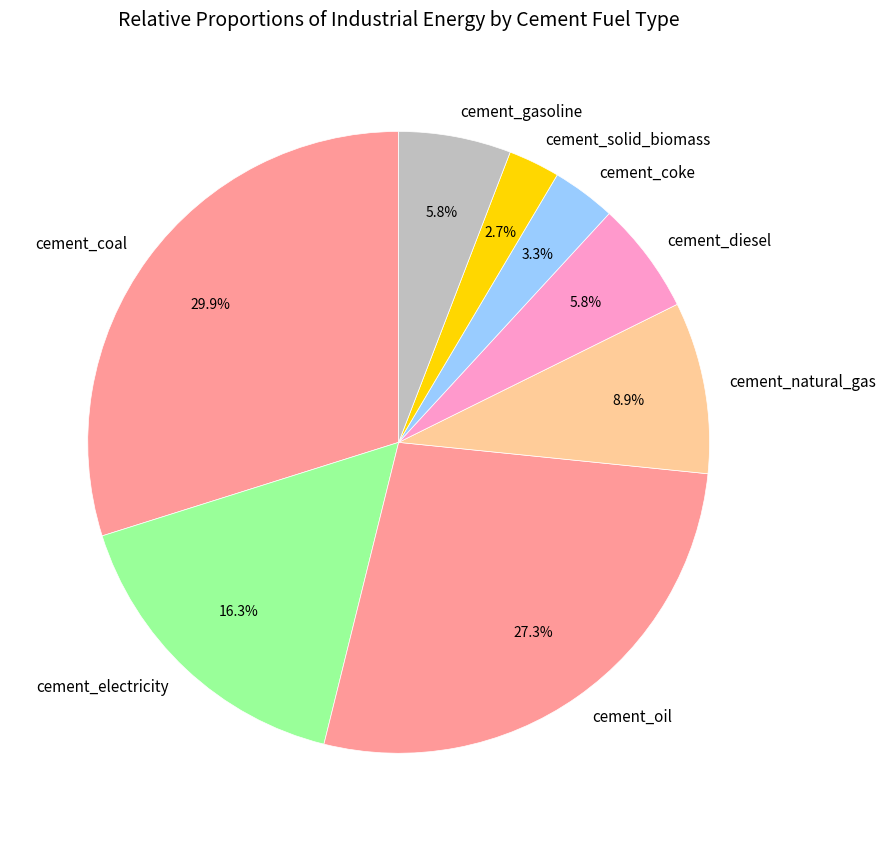

To the nearest percent, what is the difference between the largest and smallest slice percentages?

27%